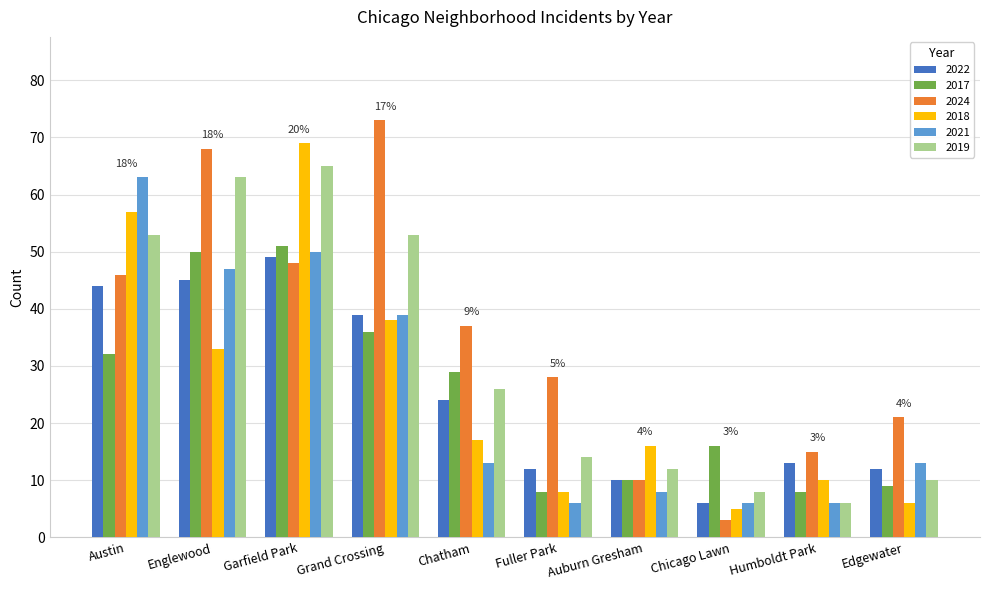

What are all the series names shown in the legend?

2022, 2017, 2024, 2018, 2021, 2019